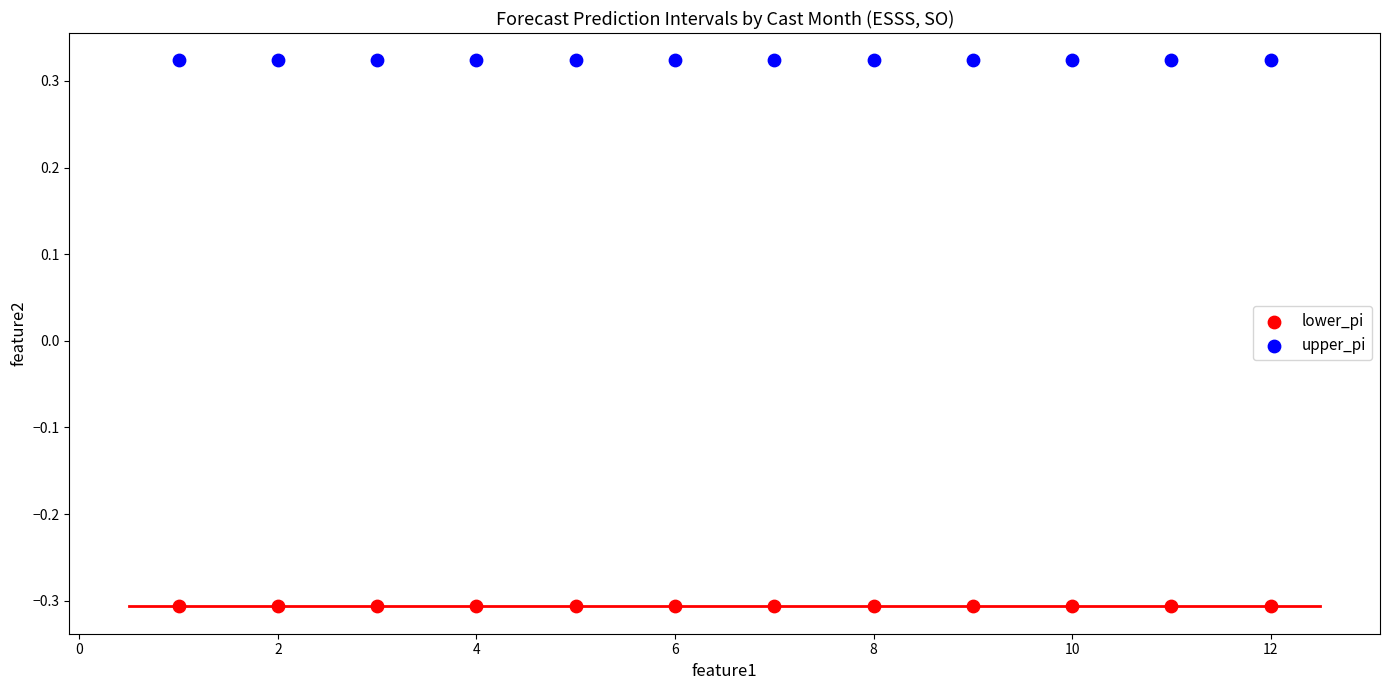

What is the X range (max minus min) for the scatter plot?

11.0